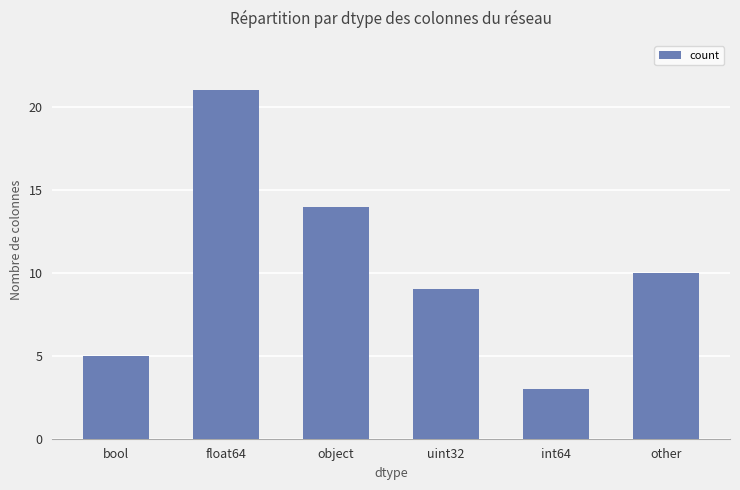

What is the label of the 5th bar from the left?

int64